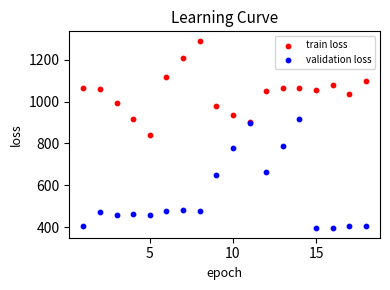

Which series has the largest Y range (max minus min)?

validation loss